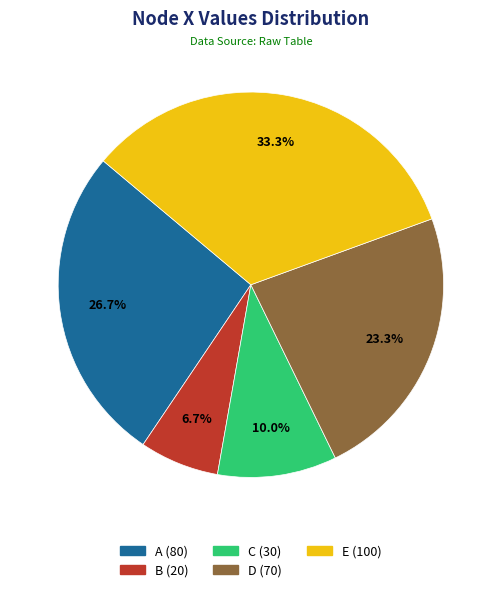

Rank the categories by value from highest to lowest.

E, A, D, C, B